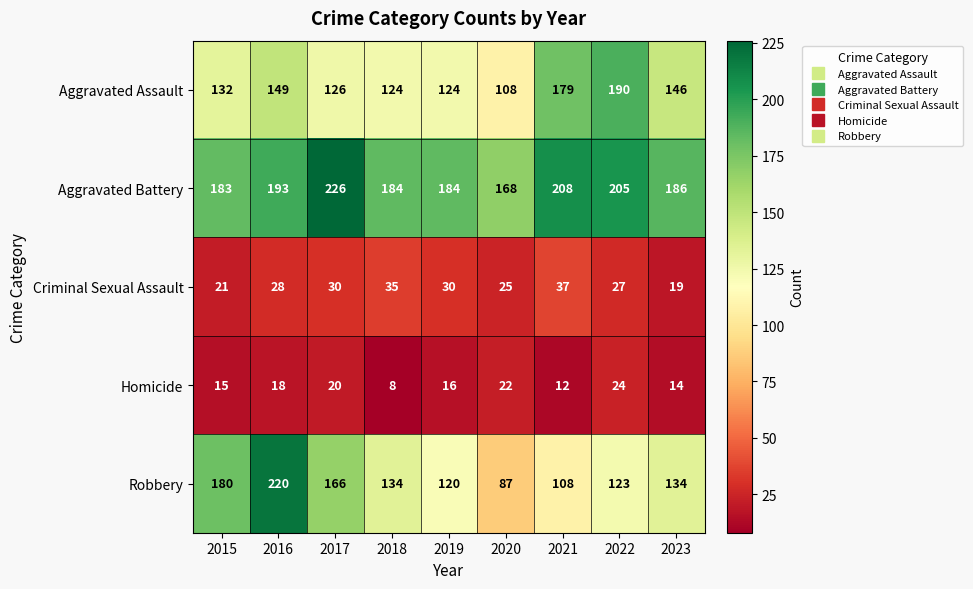

Which series changed the most between 2015 and 2022?

Aggravated Assault